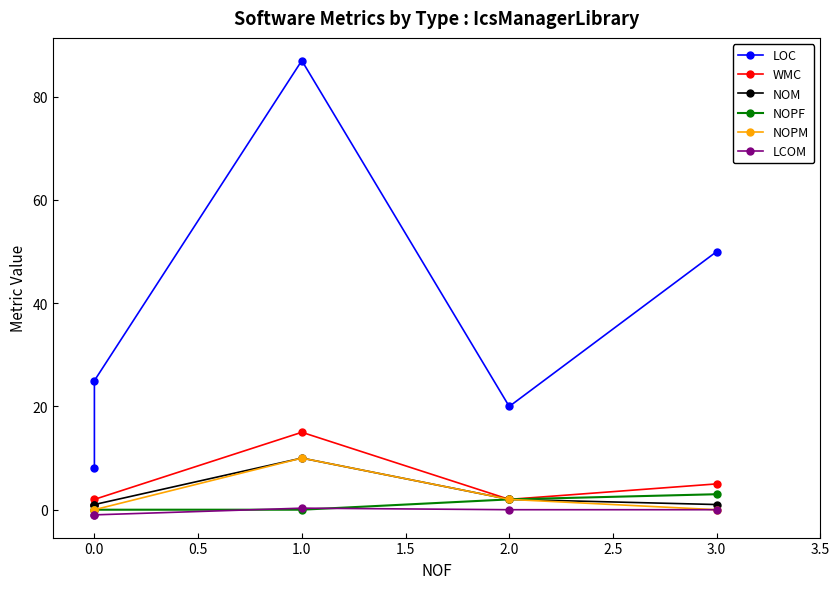

True or false: LOC and NOPF intersect in this chart.

False